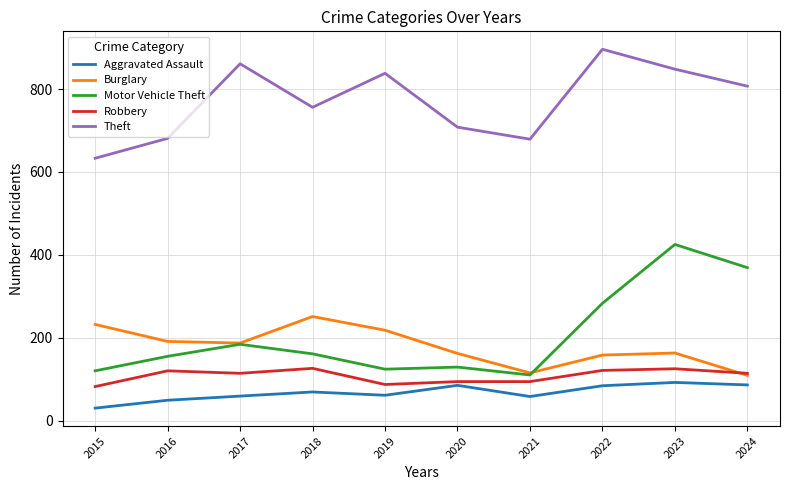

What is the total value across all series at 2016?

1196